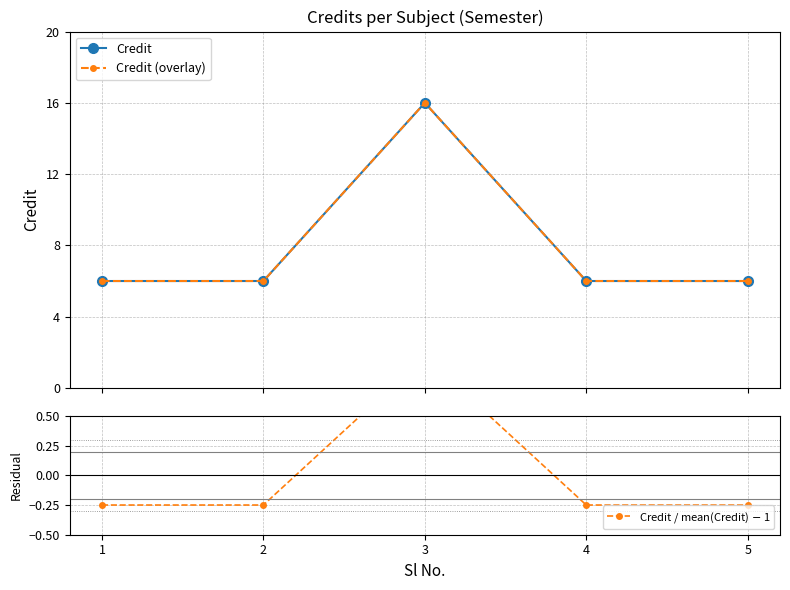

At how many categories does at least one series exceed 2?

5